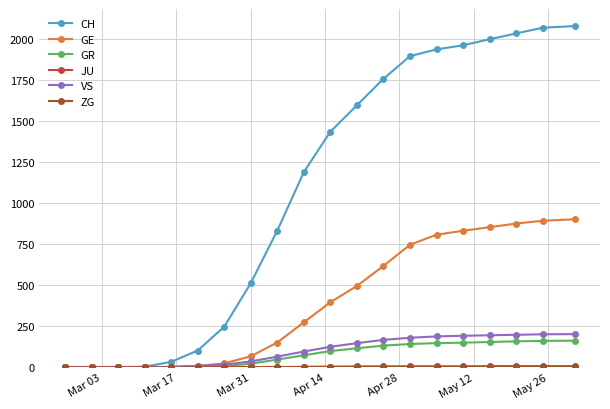

What is the maximum value for CH?

2078